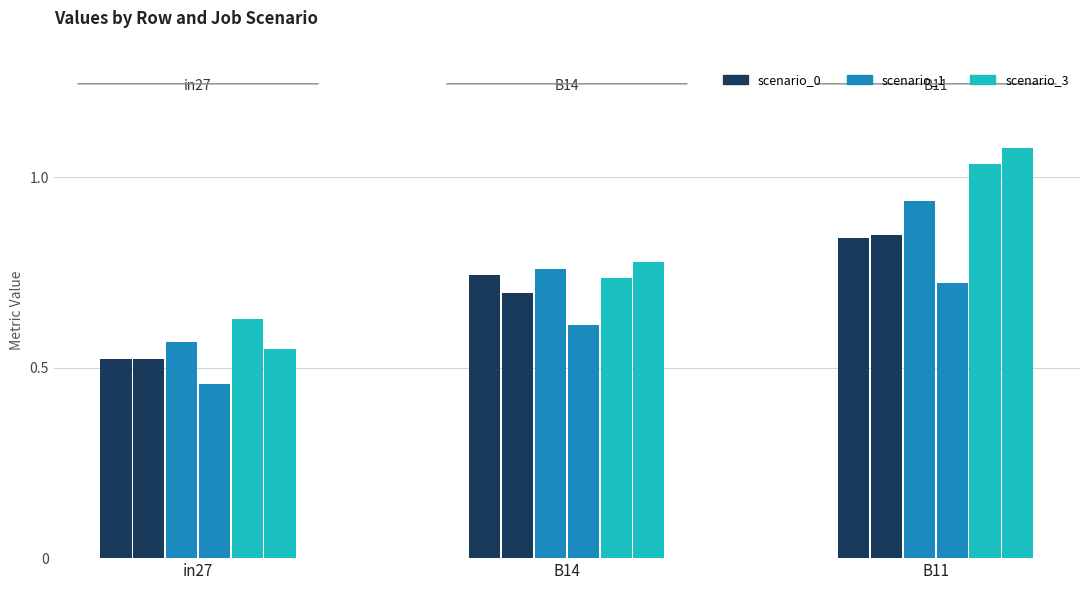

What is the label of the 1st bar from the left?

in27